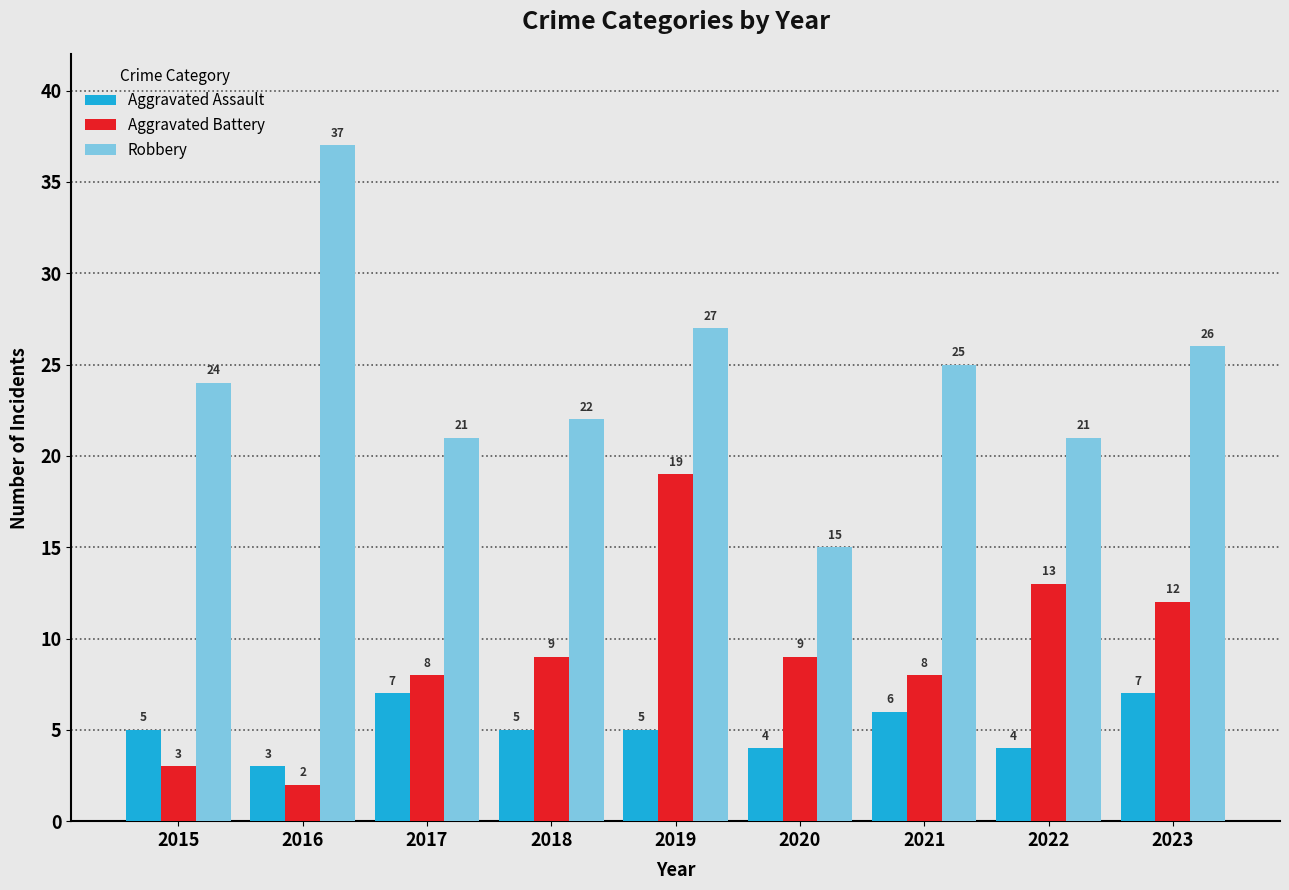

How many groups of bars are there?

9